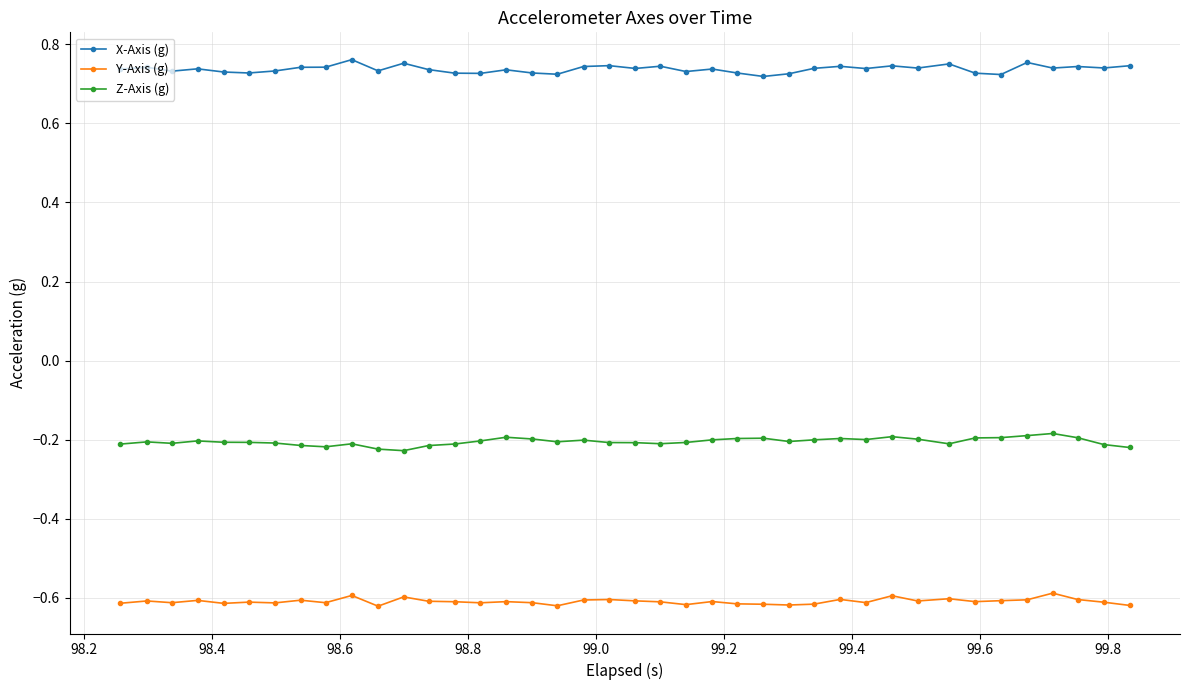

True or false: Z-Axis (g) and X-Axis (g) intersect in this chart.

False